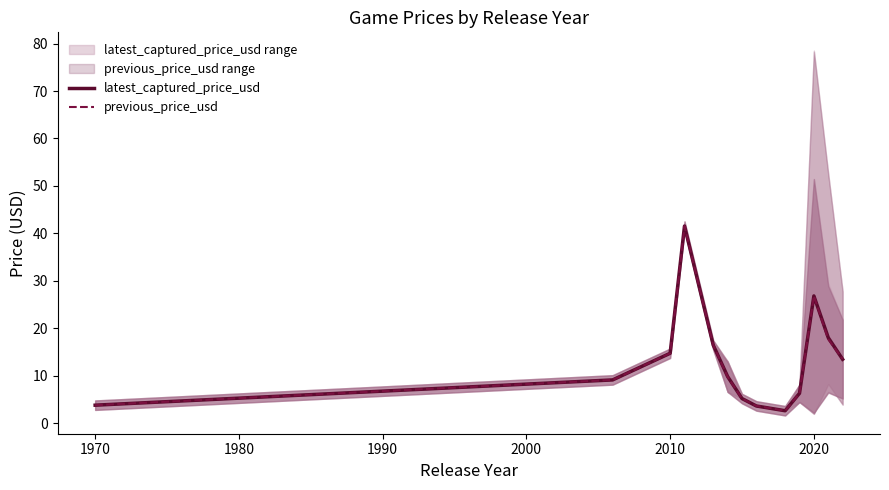

How many lines are shown in the chart?

2